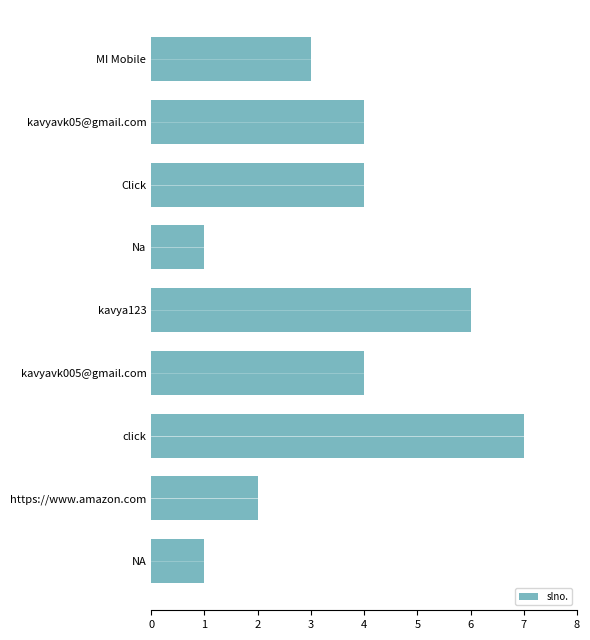

The value at kavya123 is 3. True or false?

False